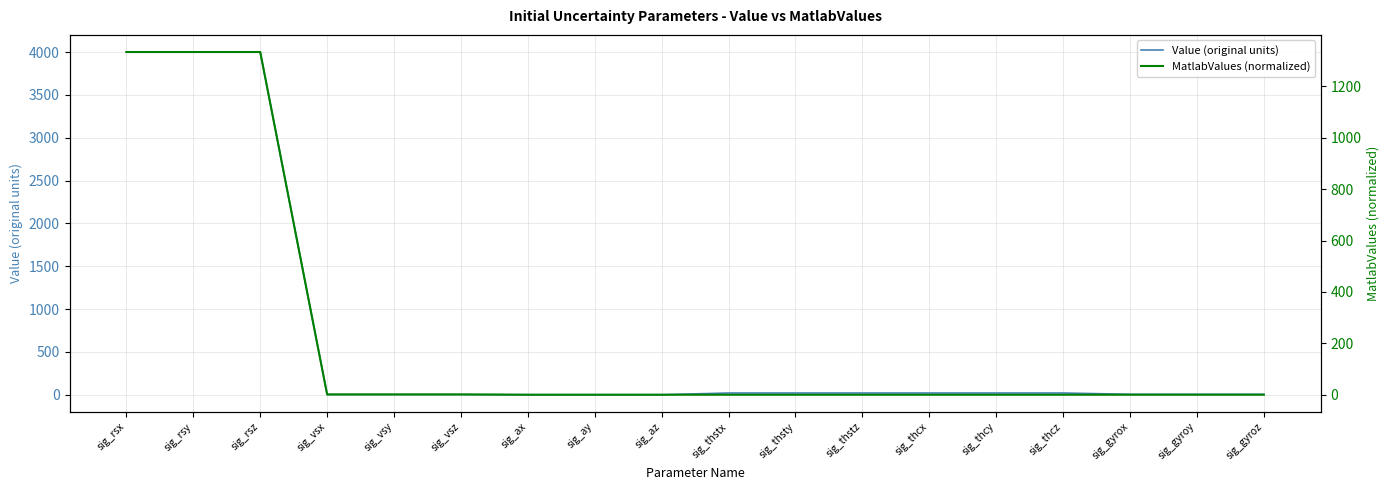

How many lines are shown in the chart?

2